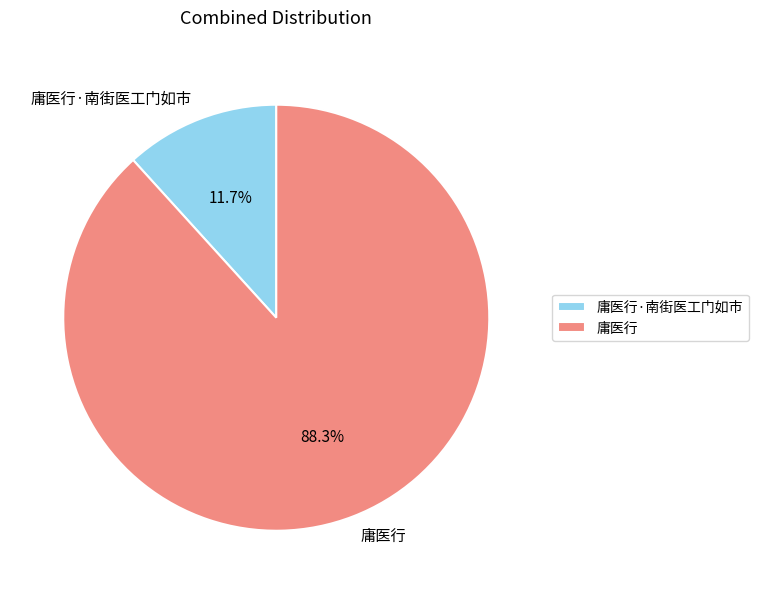

Does 庸医行 represent more than half of the total?

Yes